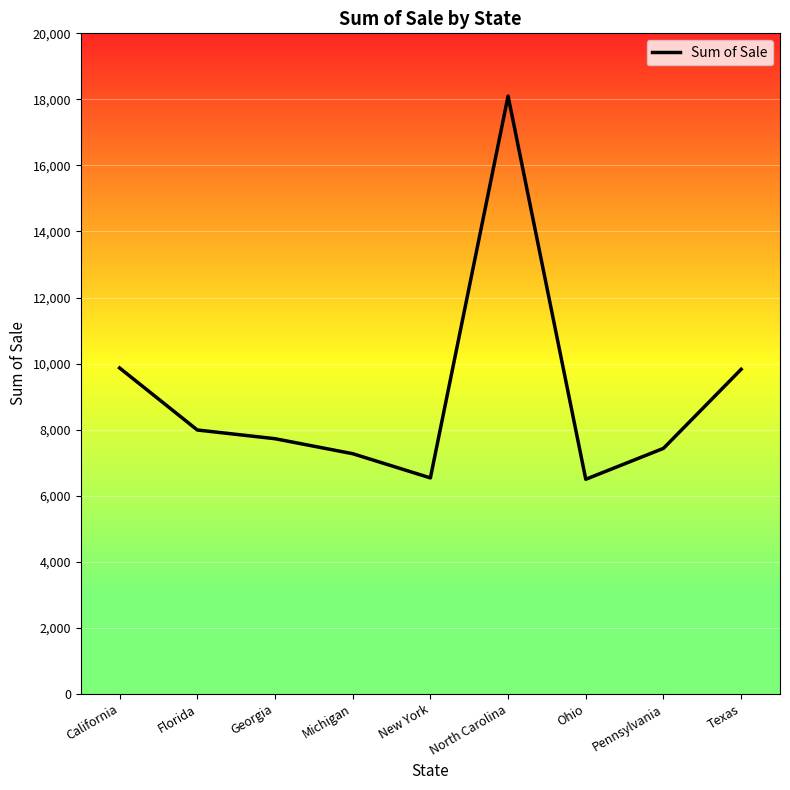

How many lines are shown in the chart?

1